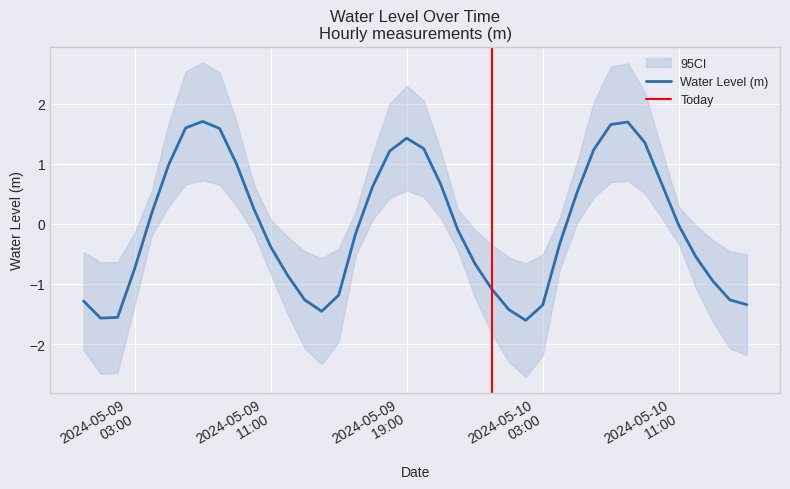

At which category does the data reach its first local valley?

2024-05-09 01:00:00